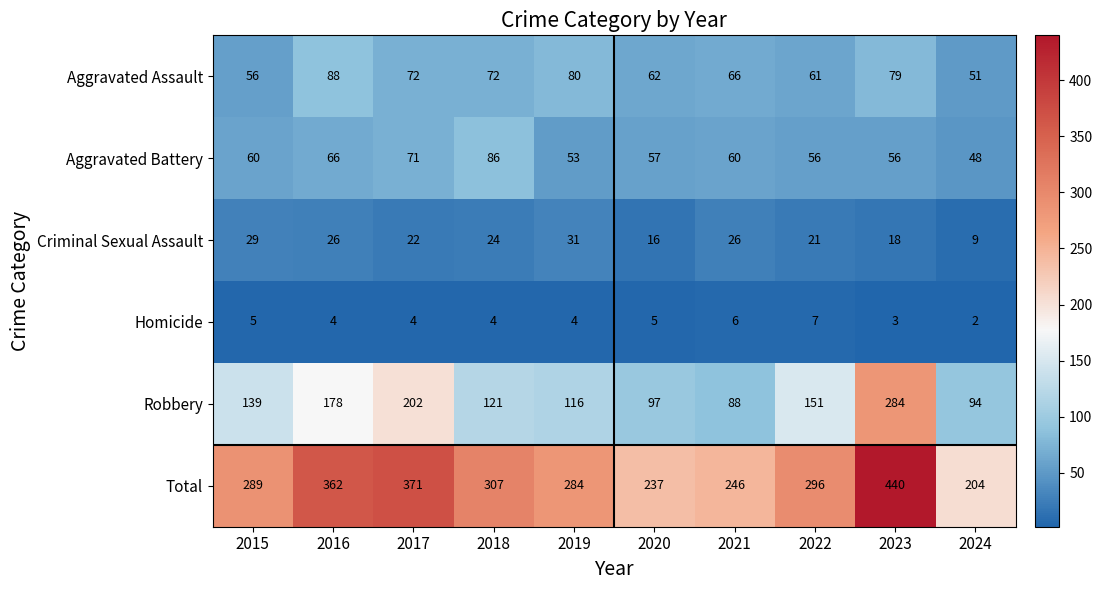

How many values in the Robbery series are below 139?

5